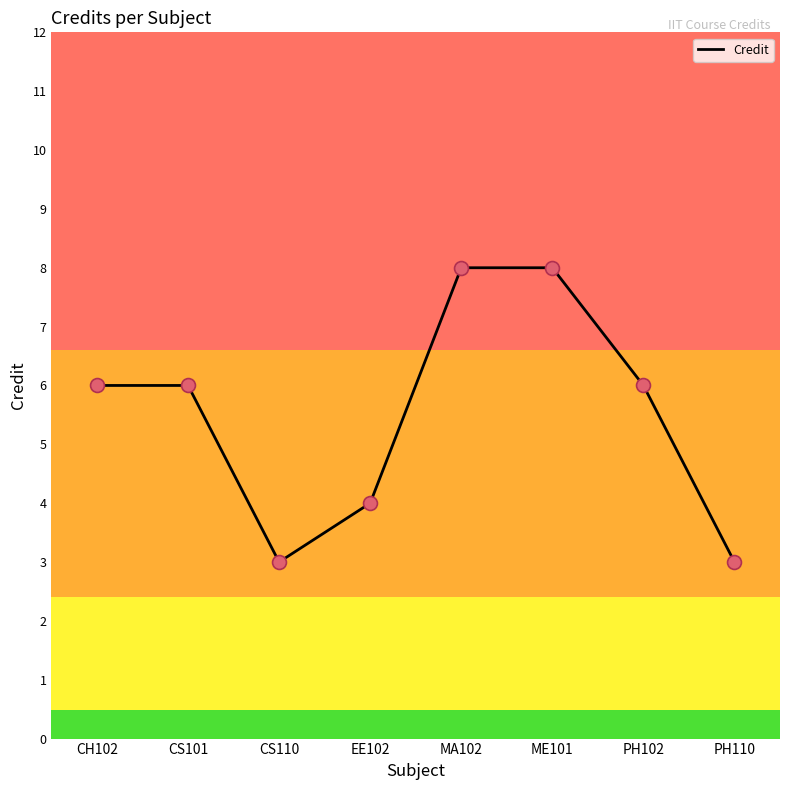

What is the ratio of the value at EE102 to the value at CH102?

0.7